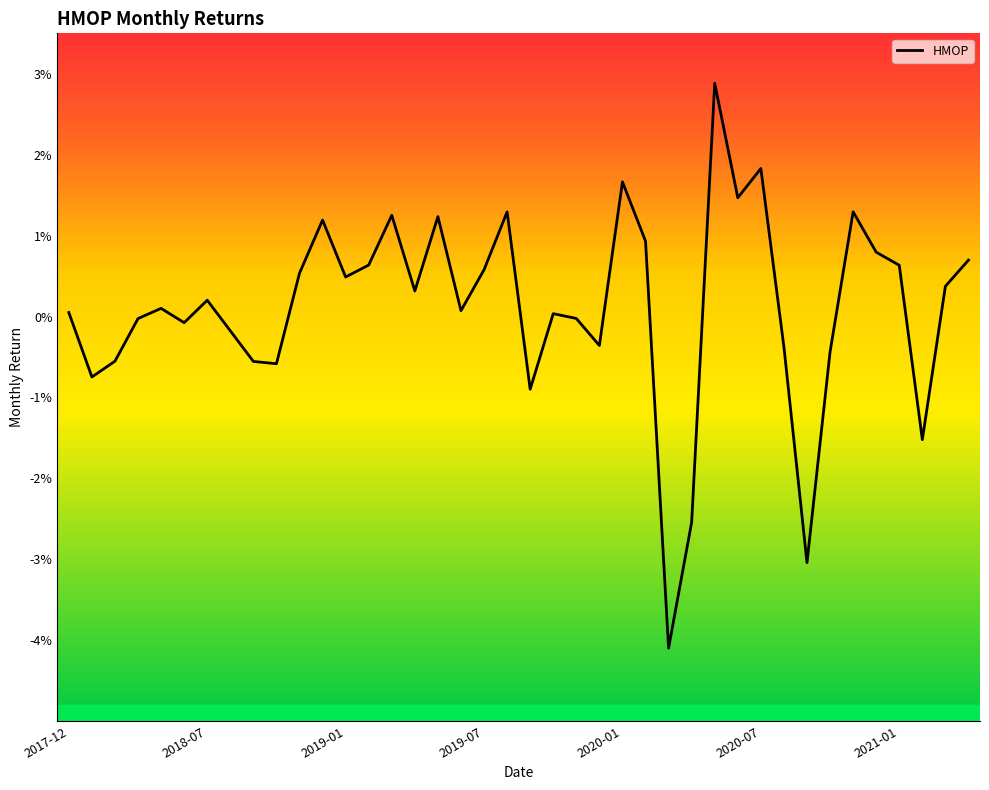

Is this an area chart (filled region under the line)?

No